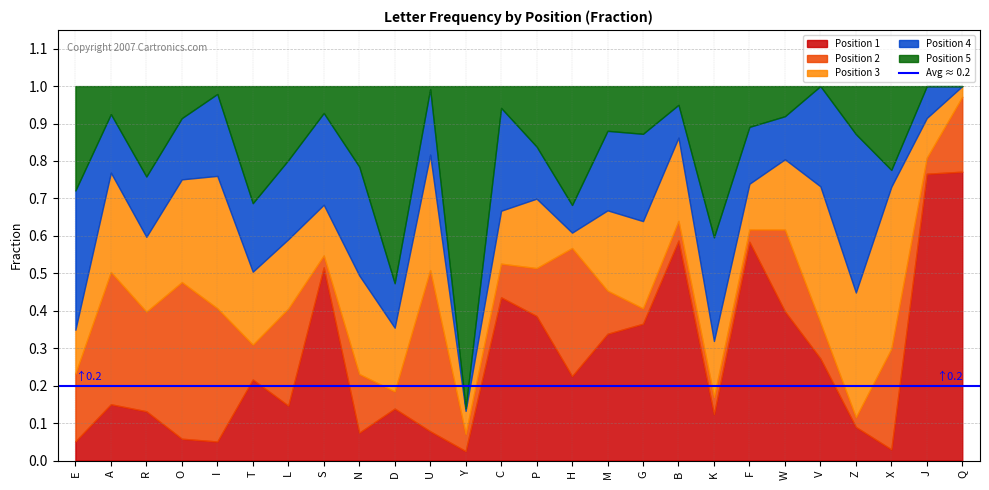

What value does the Position 3 series have at P?

0.2